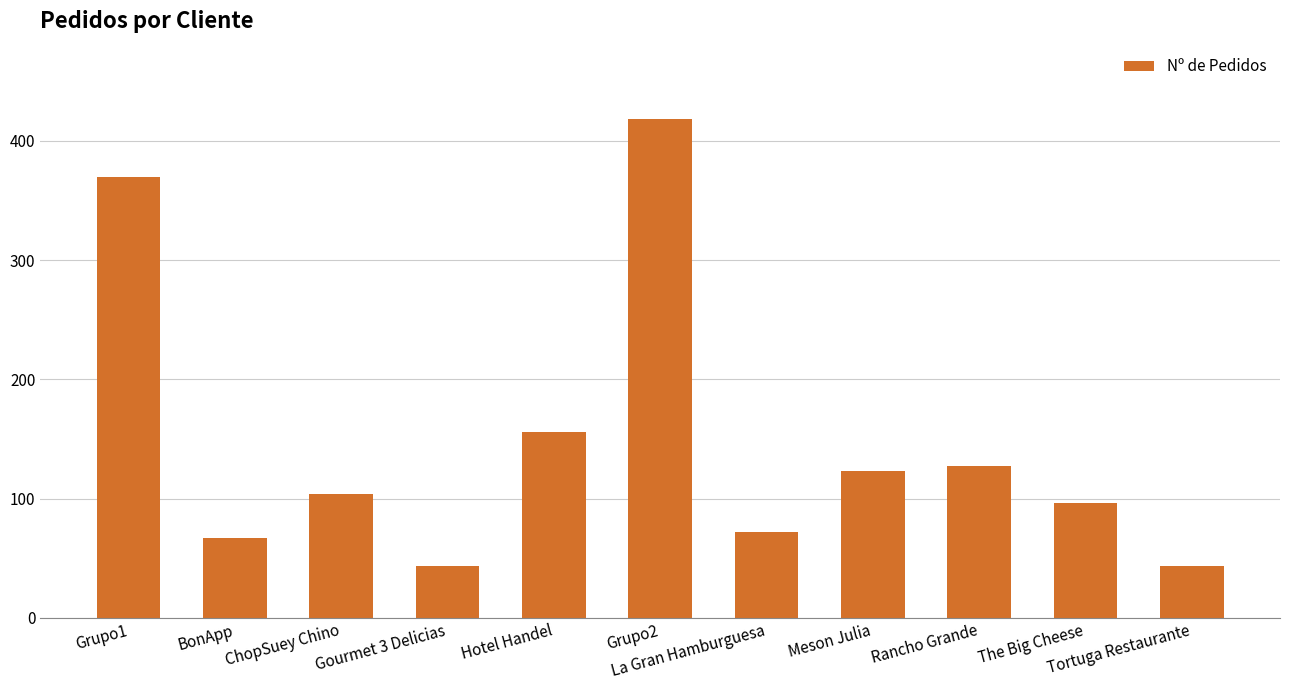

Reading left to right, extract all data points from this chart.

370	67	104	43	156	418	72	123	127	96	43